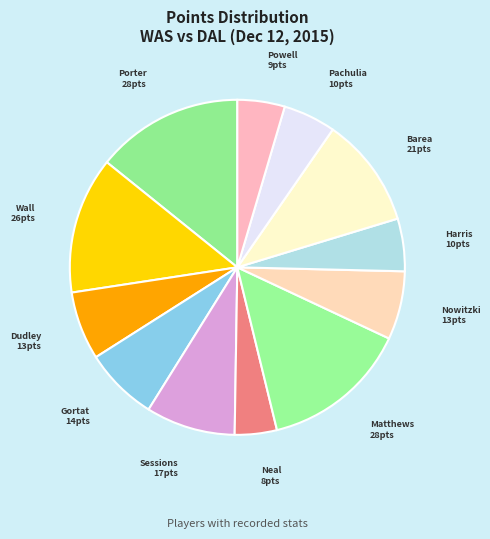

How many slices are in this pie chart?

12